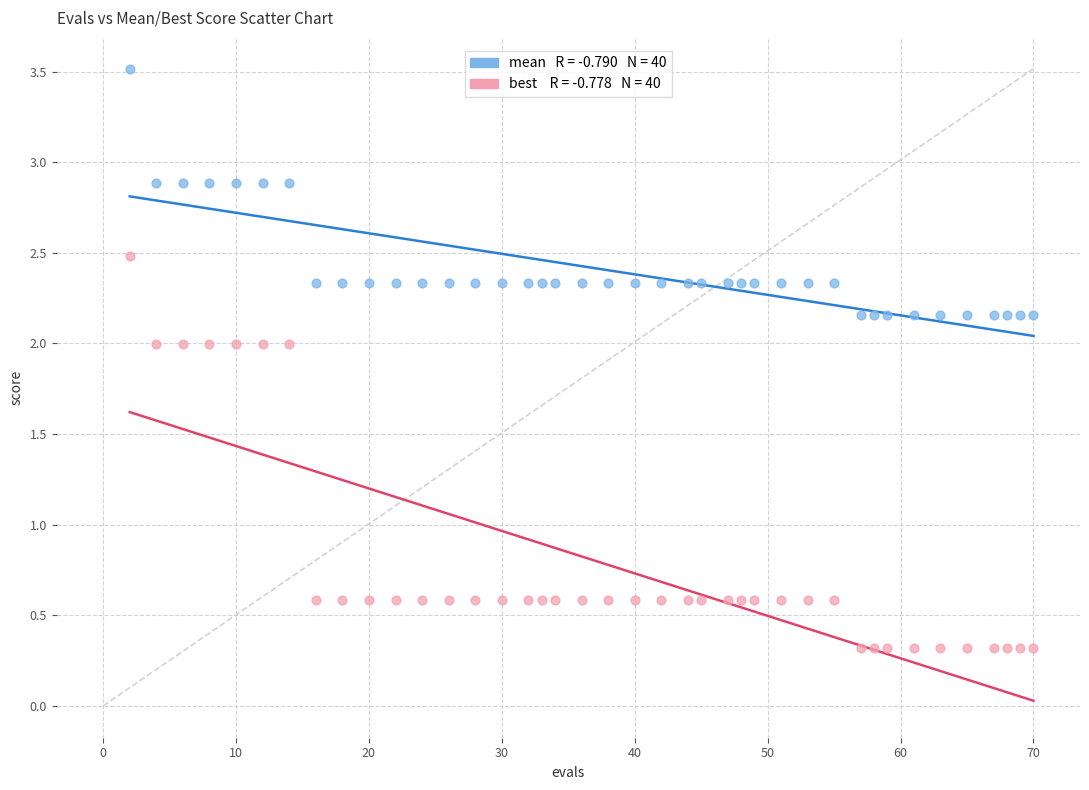

Across all data points, what is the range of Y values (max minus min)?

3.2